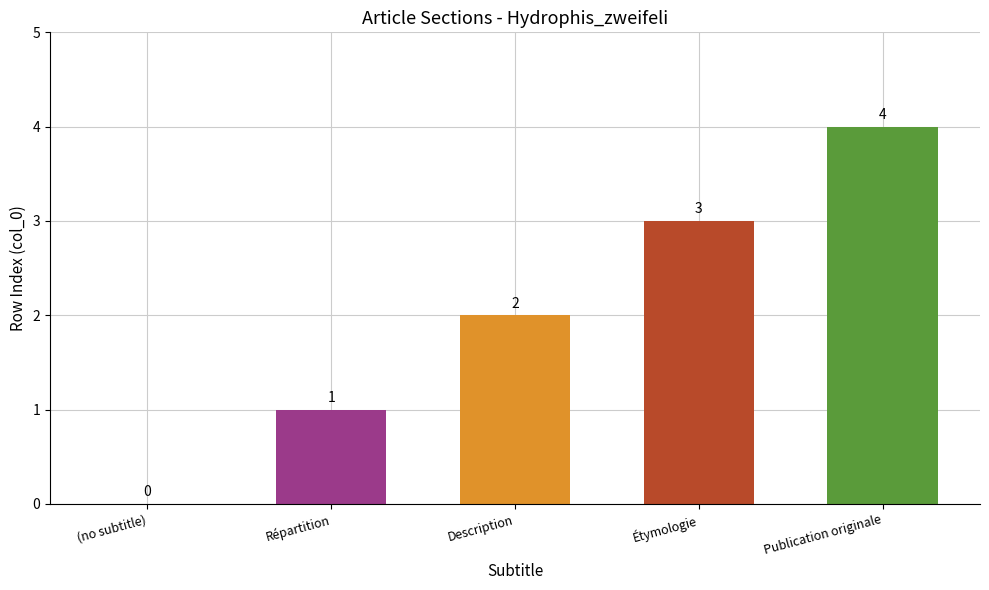

Between (no subtitle) and Publication originale, which is larger?

Publication originale